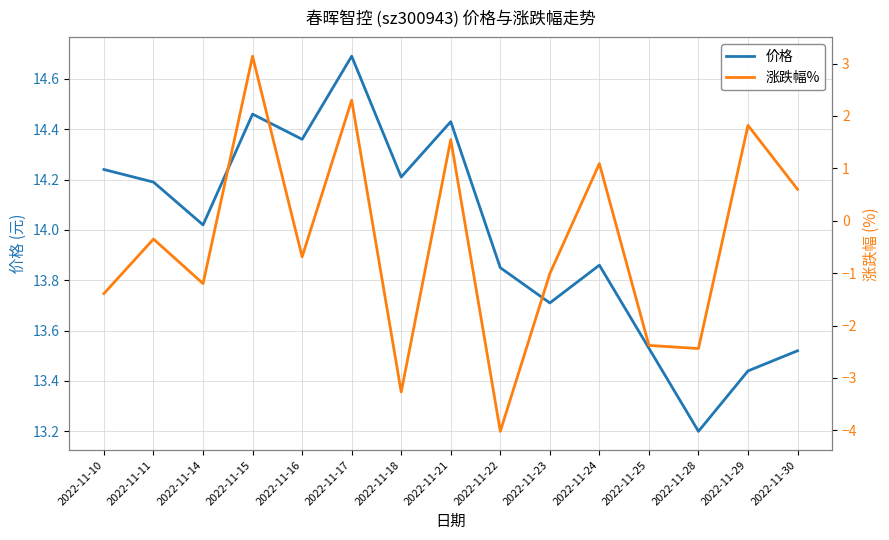

True or false: 涨跌幅% and 价格 intersect in this chart.

False